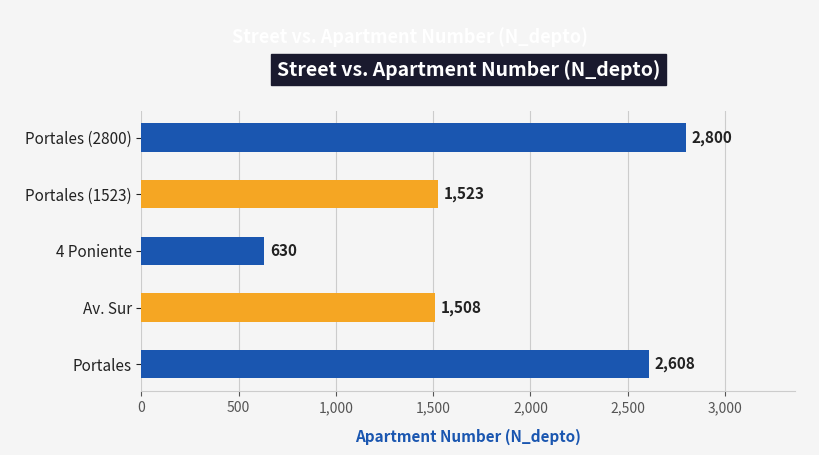

What is the maximum value shown in the chart?

2800